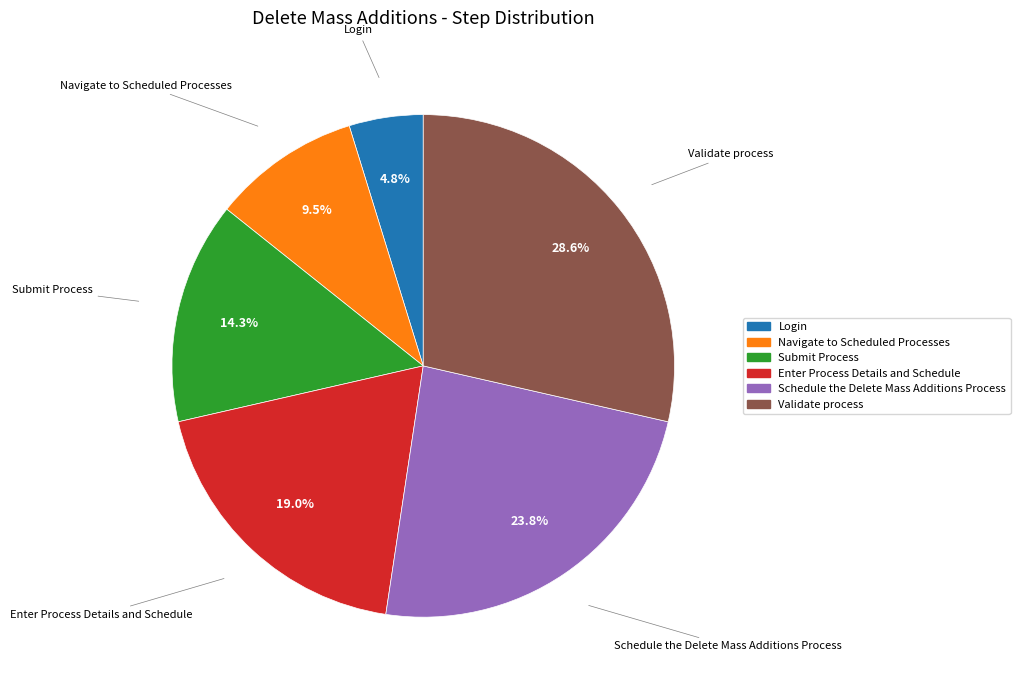

Approximately how many times larger is the value at Enter Process Details and Schedule compared to Schedule the Delete Mass Additions Process?

0.8